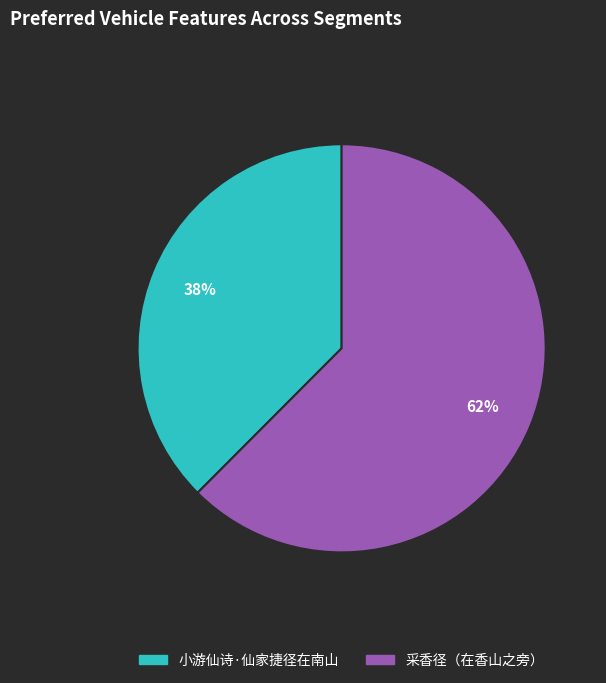

To the nearest percent, what is the combined percentage of 采香径（在香山之旁） and 小游仙诗·仙家捷径在南山?

100%